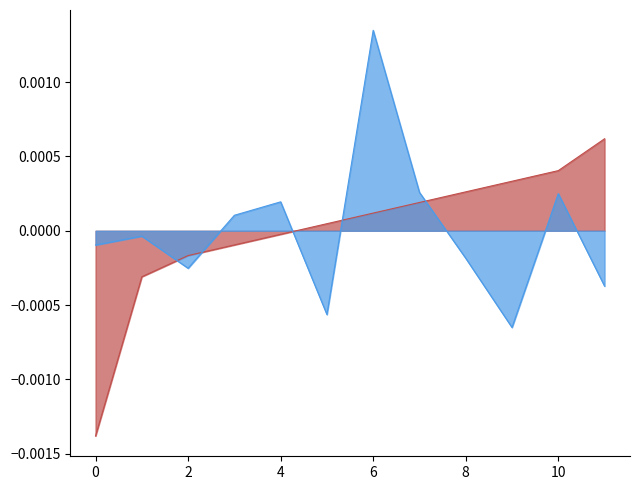

At which category does the chart reach its peak across all series?

6